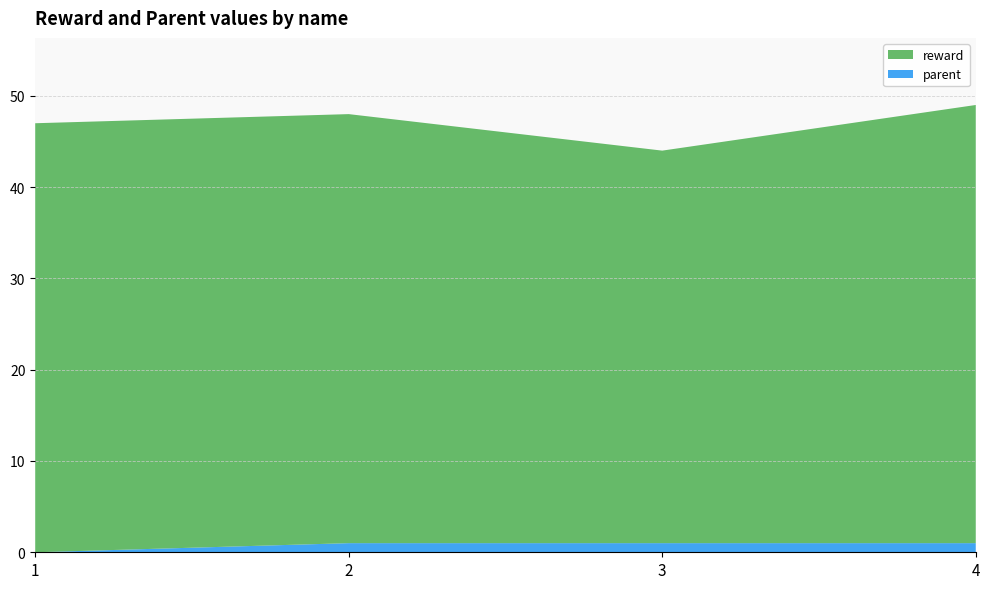

Reading left to right, what are all the values shown in this chart?

reward: 1=47	2=47	3=43	4=48
parent: 1=0	2=1	3=1	4=1